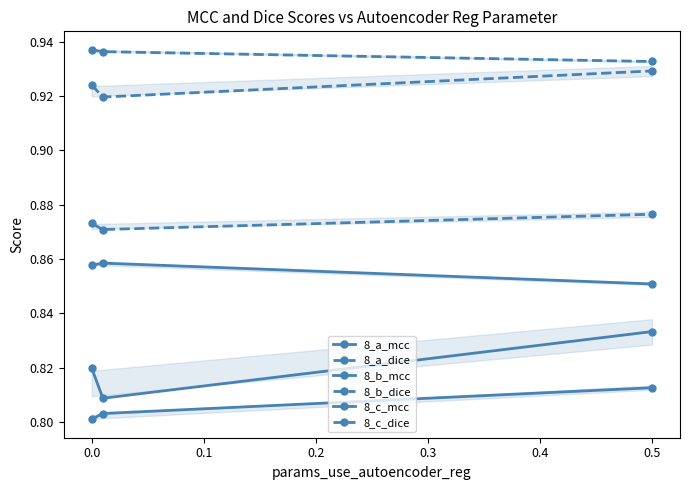

Which series has the widest spread of values?

8_c_mcc